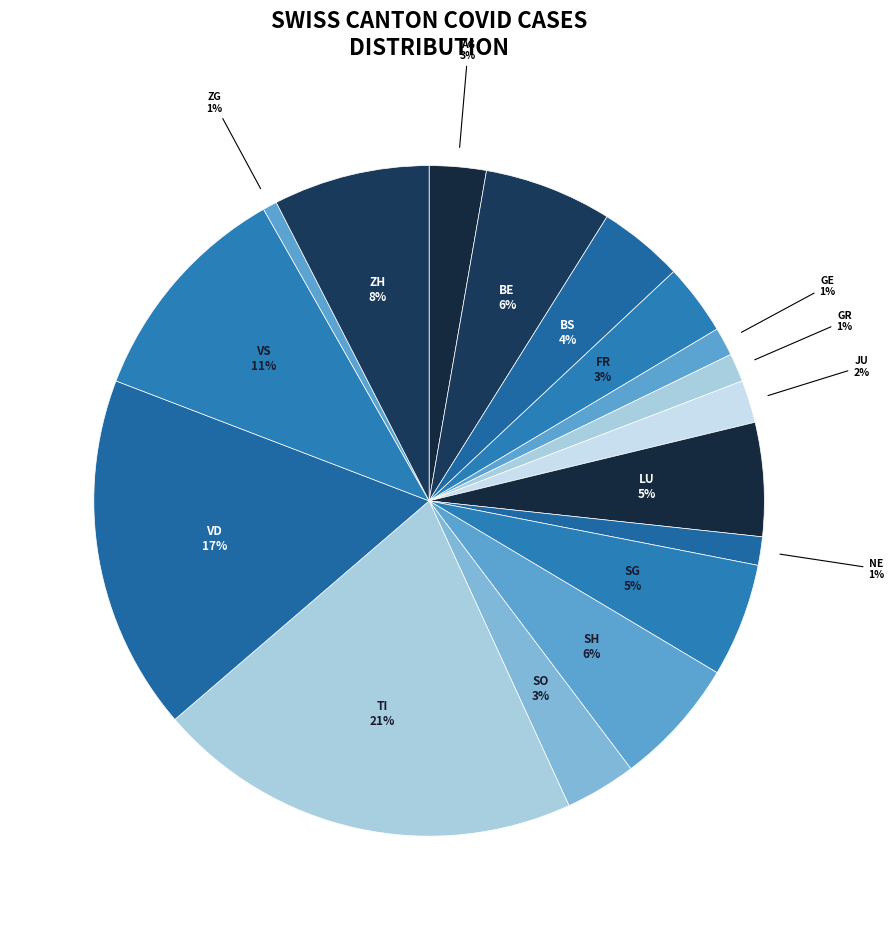

How many slices are in this pie chart?

17